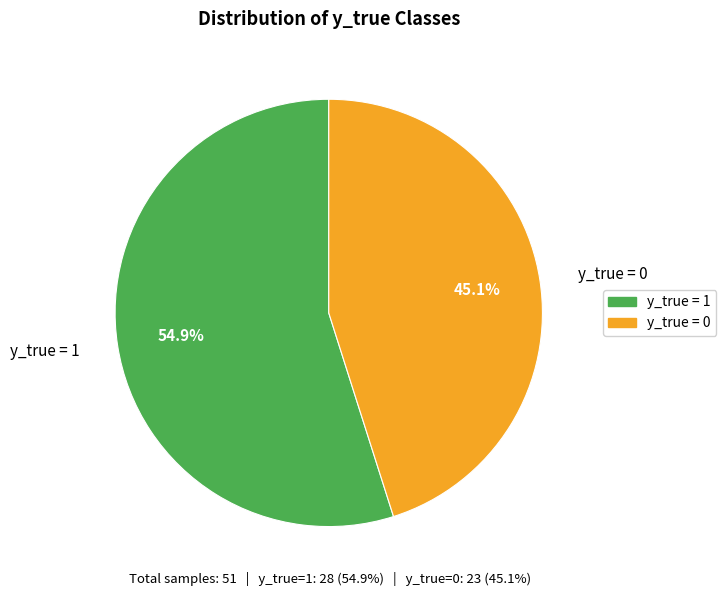

What is the smallest slice in the pie chart?

y_true = 0